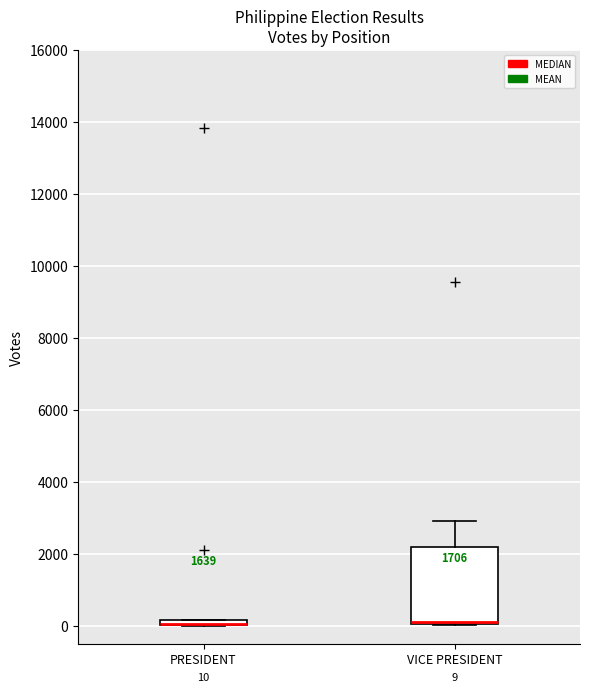

Which box is the tallest, from its lower edge to its upper edge?

VICE PRESIDENT